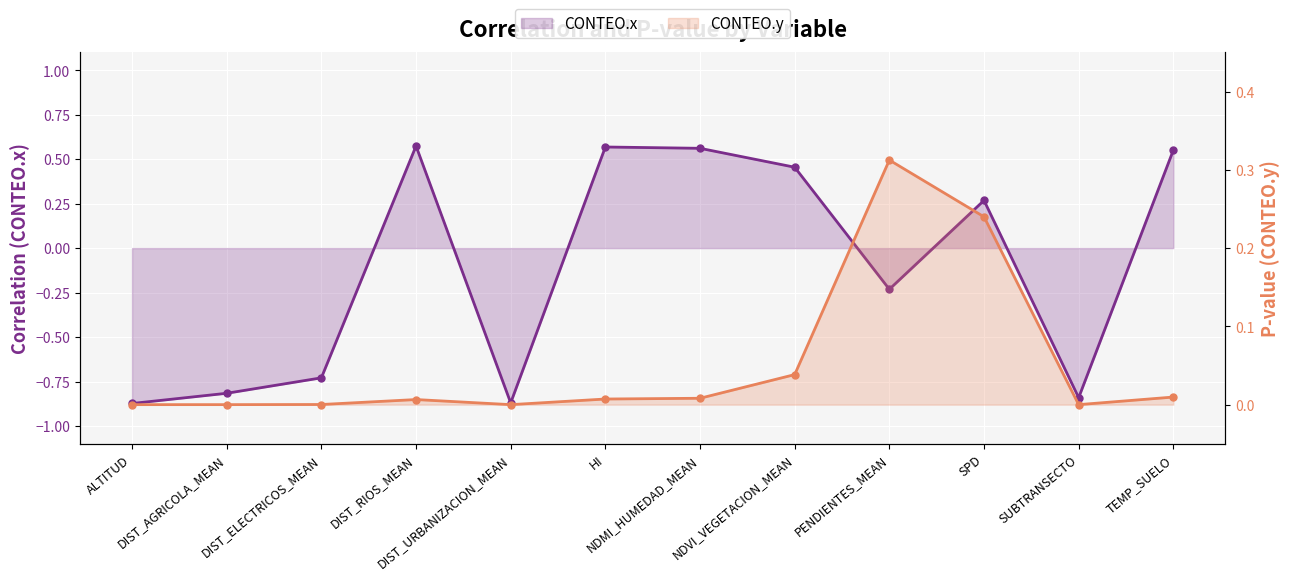

Rank the series by their maximum value, from highest to lowest.

CONTEO.x, CONTEO.y